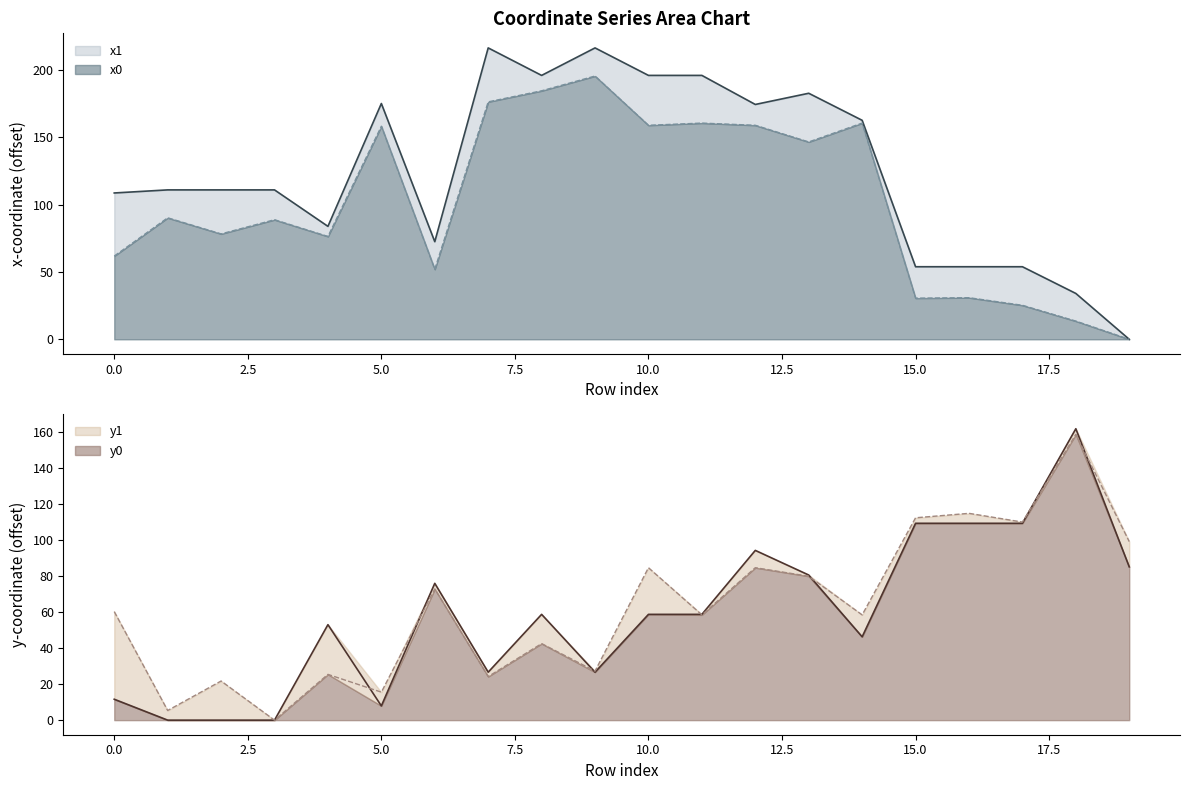

How many lines are shown in the chart?

4